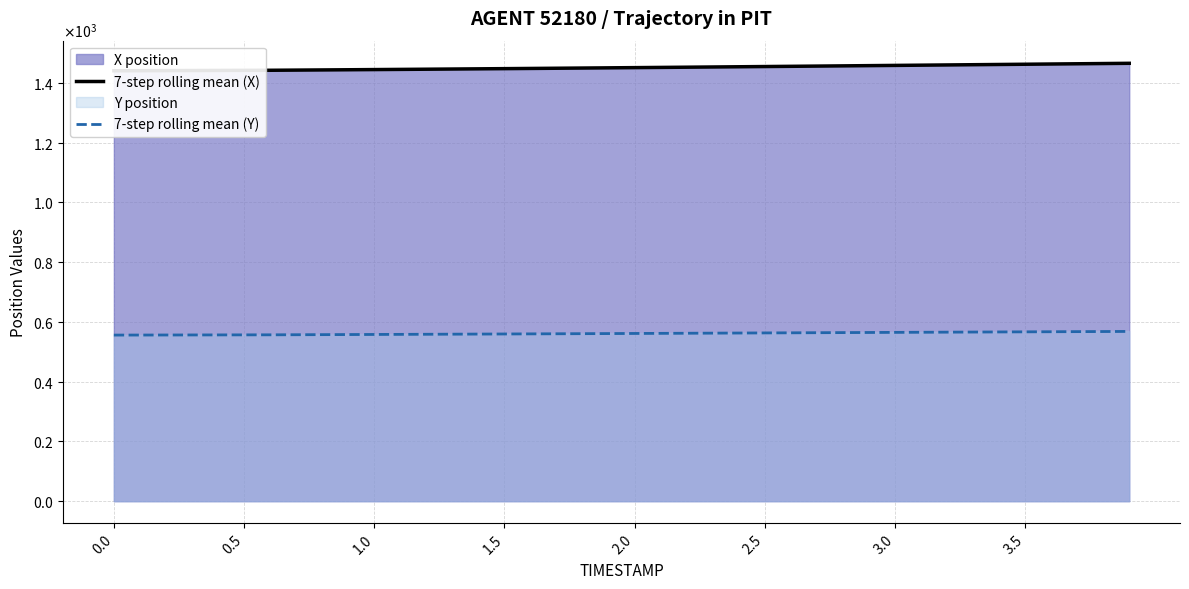

True or false: 7-step rolling mean (X) and 7-step rolling mean (Y) intersect in this chart.

False